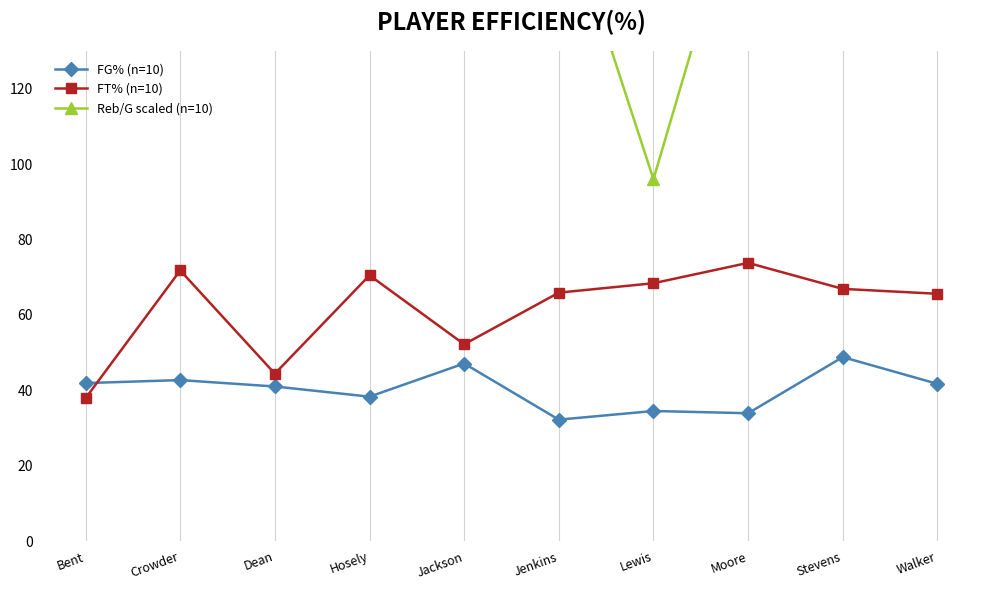

What is the sum of all FT% (n=10) values?

617.4